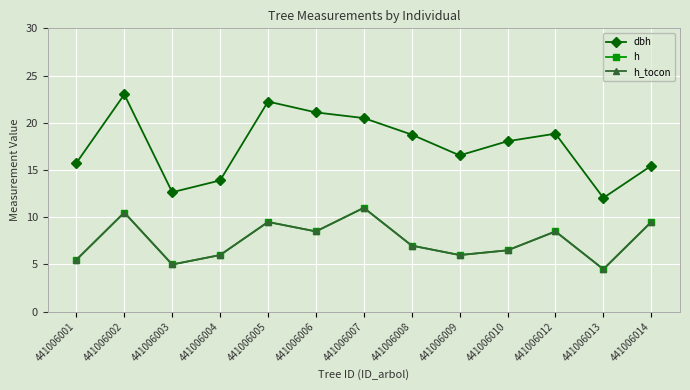

What is the minimum value for h?

4.5